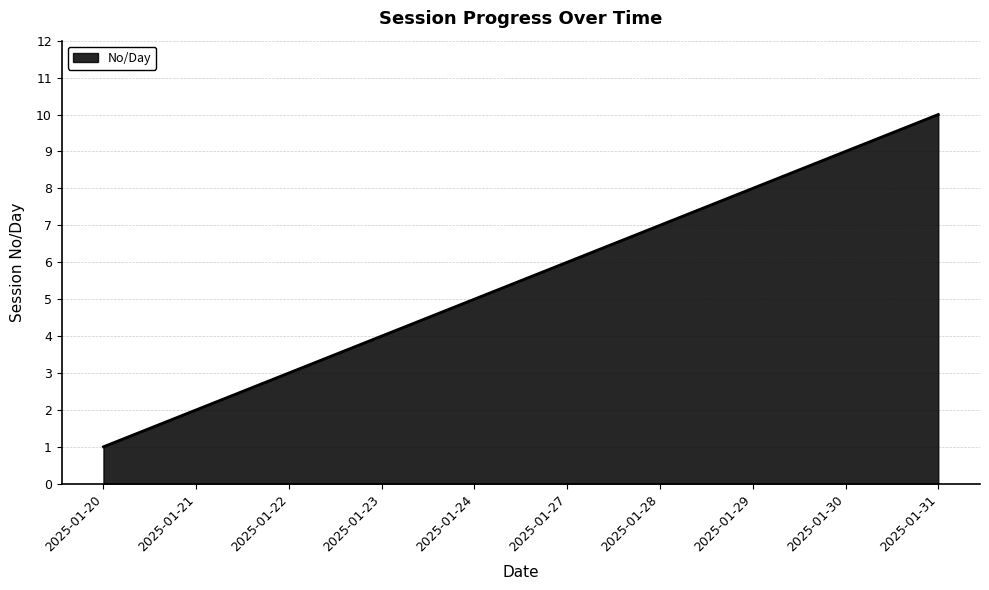

What is the difference between the maximum and second lowest values?

9.0